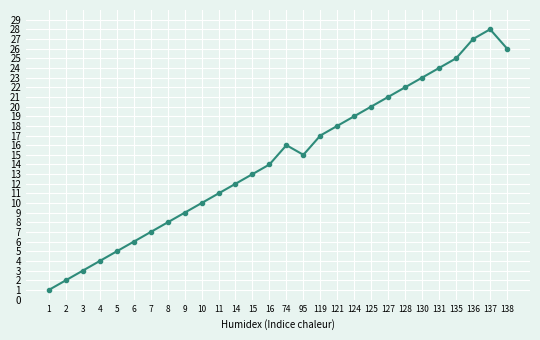

What is the value of the 19th point from the left?

19